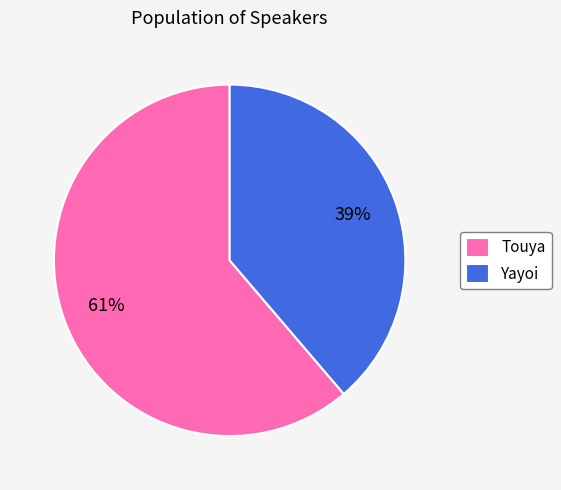

To the nearest percent, what percentage of the pie is Touya?

61%